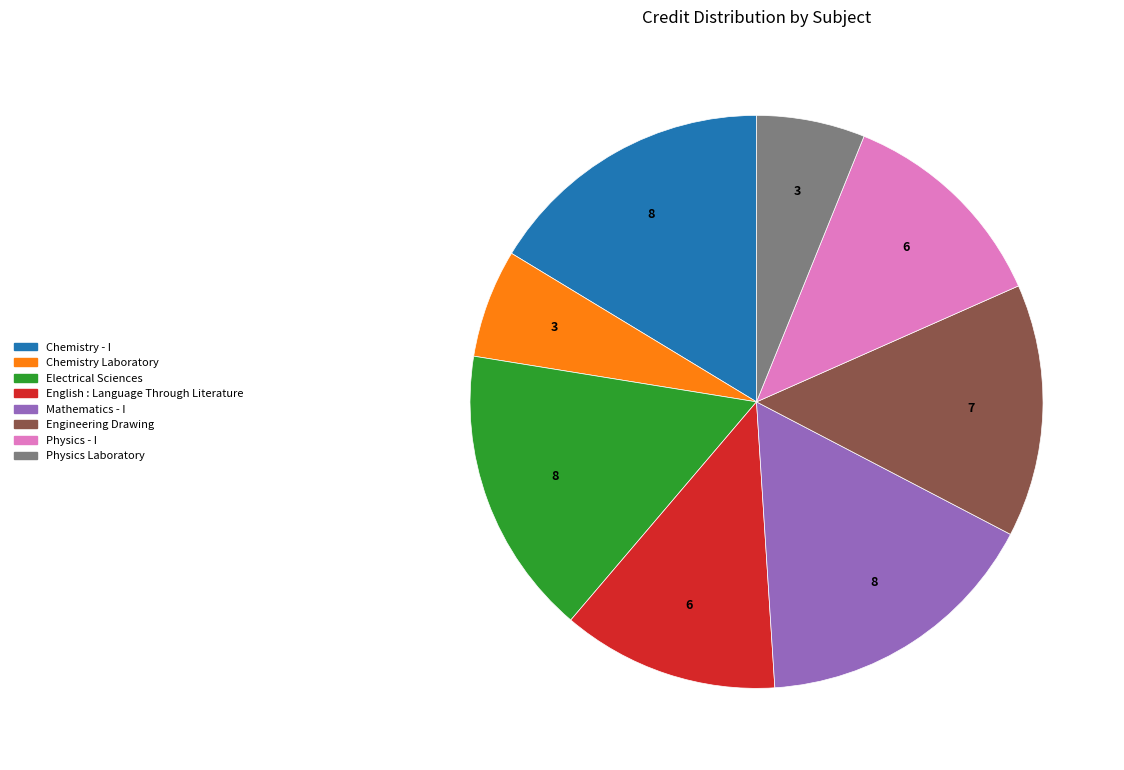

The Chemistry - I slice represents 16% of the pie. True or false?

True